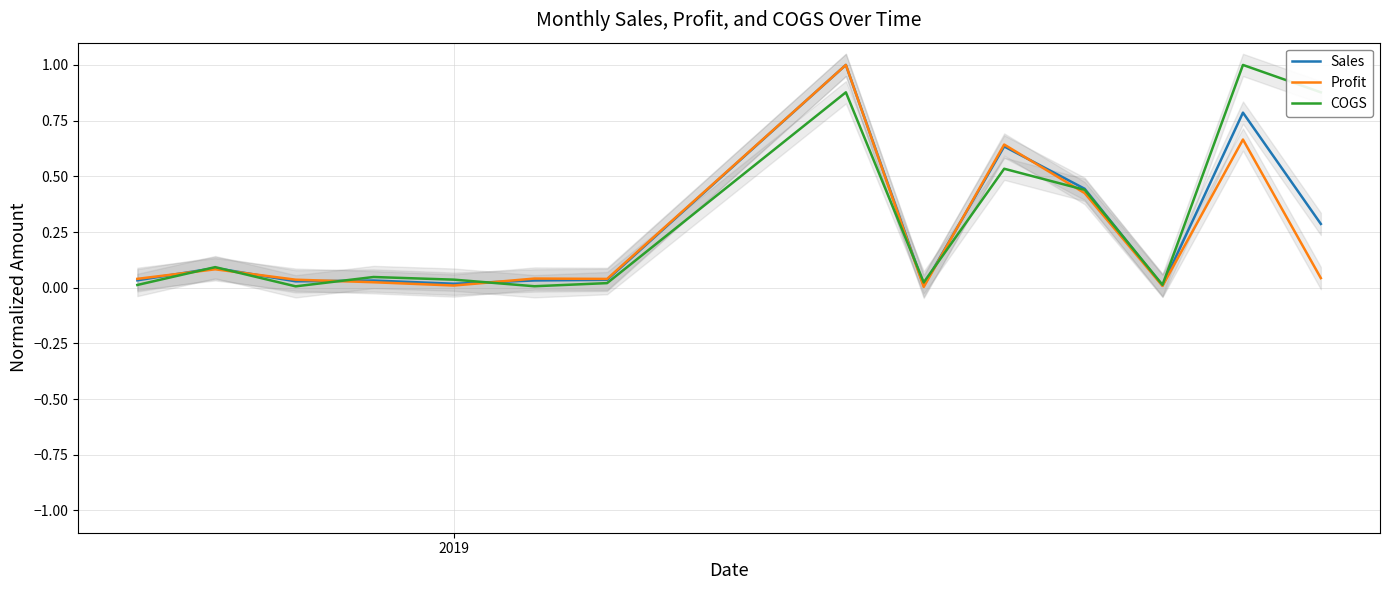

Reading right to left, extract all data points from this chart.

Sales: 0.3	0.8	0.0	0.4	0.6	0.0	1.0	0.0	0.0	0.0	0.0	0.0	0.1	0.0
Profit: 0.0	0.7	0.0	0.4	0.6	0.0	1.0	0.0	0.0	0.0	0.0	0.0	0.1	0.0
COGS: 0.9	1.0	0.0	0.4	0.5	0.0	0.9	0.0	0.0	0.0	0.0	0.0	0.1	0.0